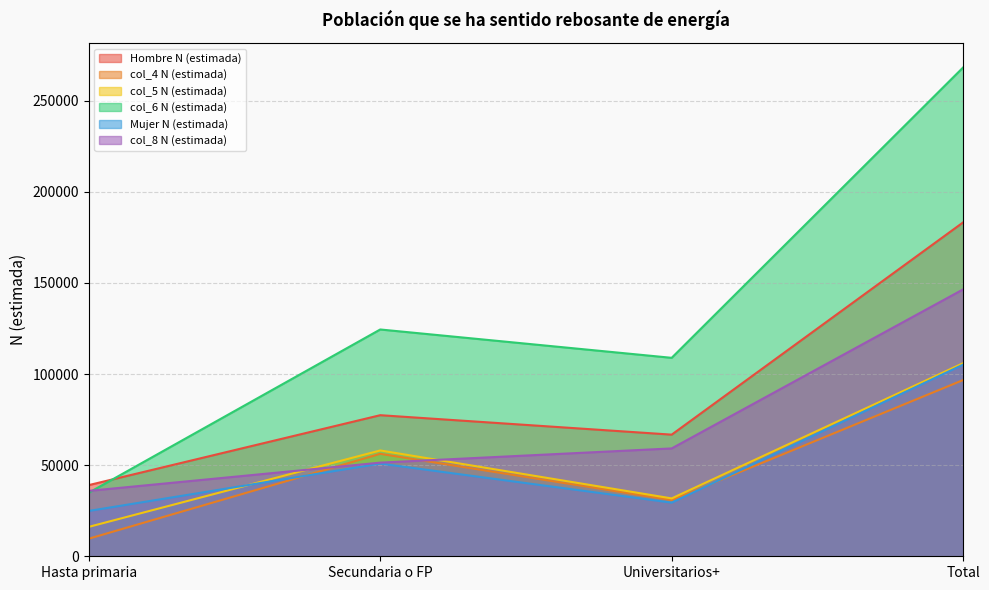

Where is the first local minimum for Hombre N (estimada)?

Universitarios+